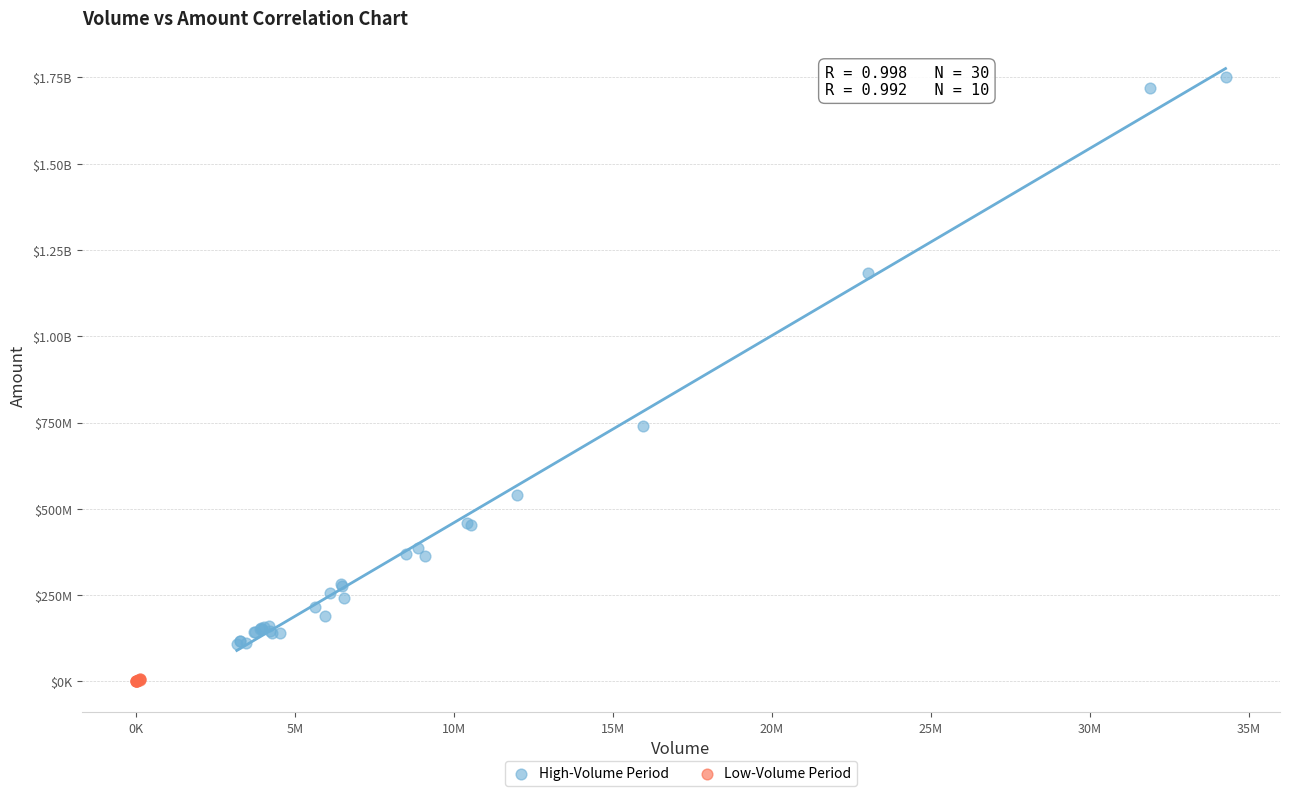

What are all the series names shown in the legend?

High-Volume Period, Low-Volume Period